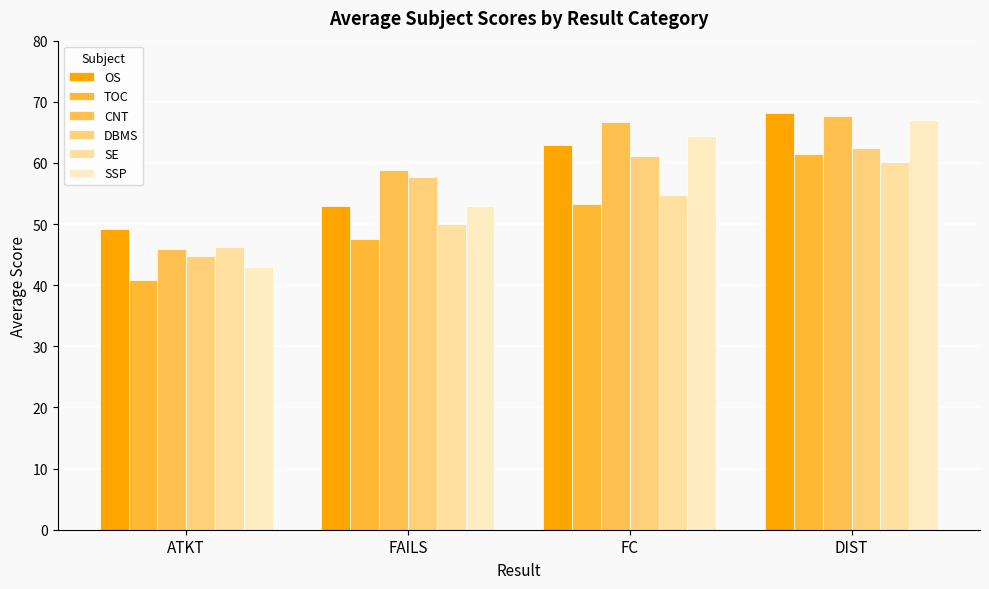

Is it true that SSP equals 53.0 at FAILS?

True